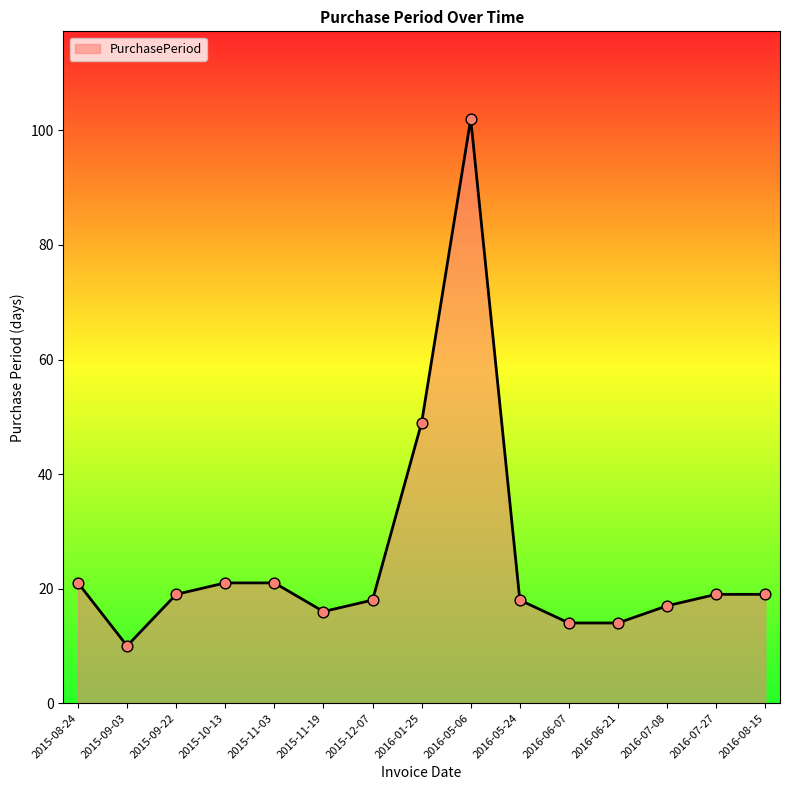

What is the change in value from 2015-09-03 to 2016-05-24?

+8